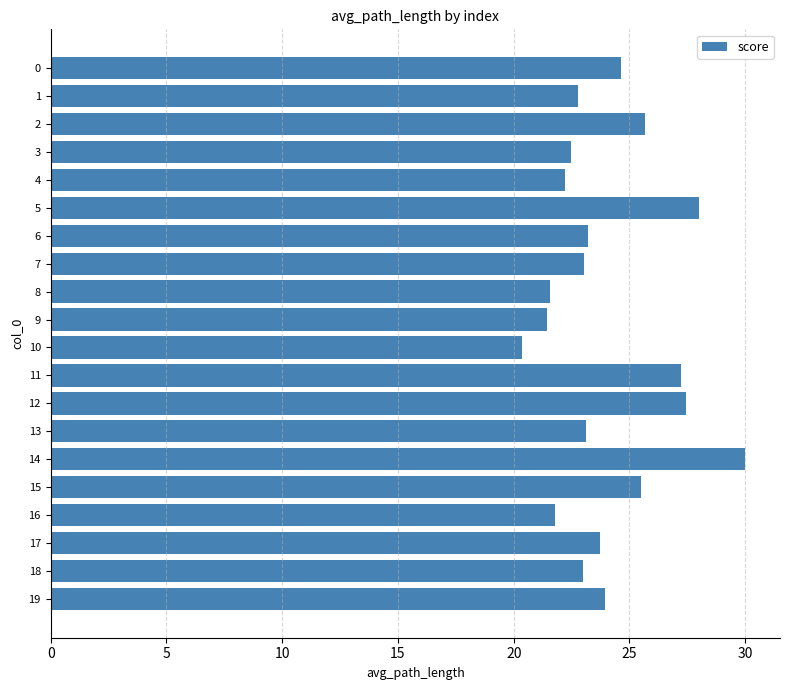

What value does the data have at 0?

24.6